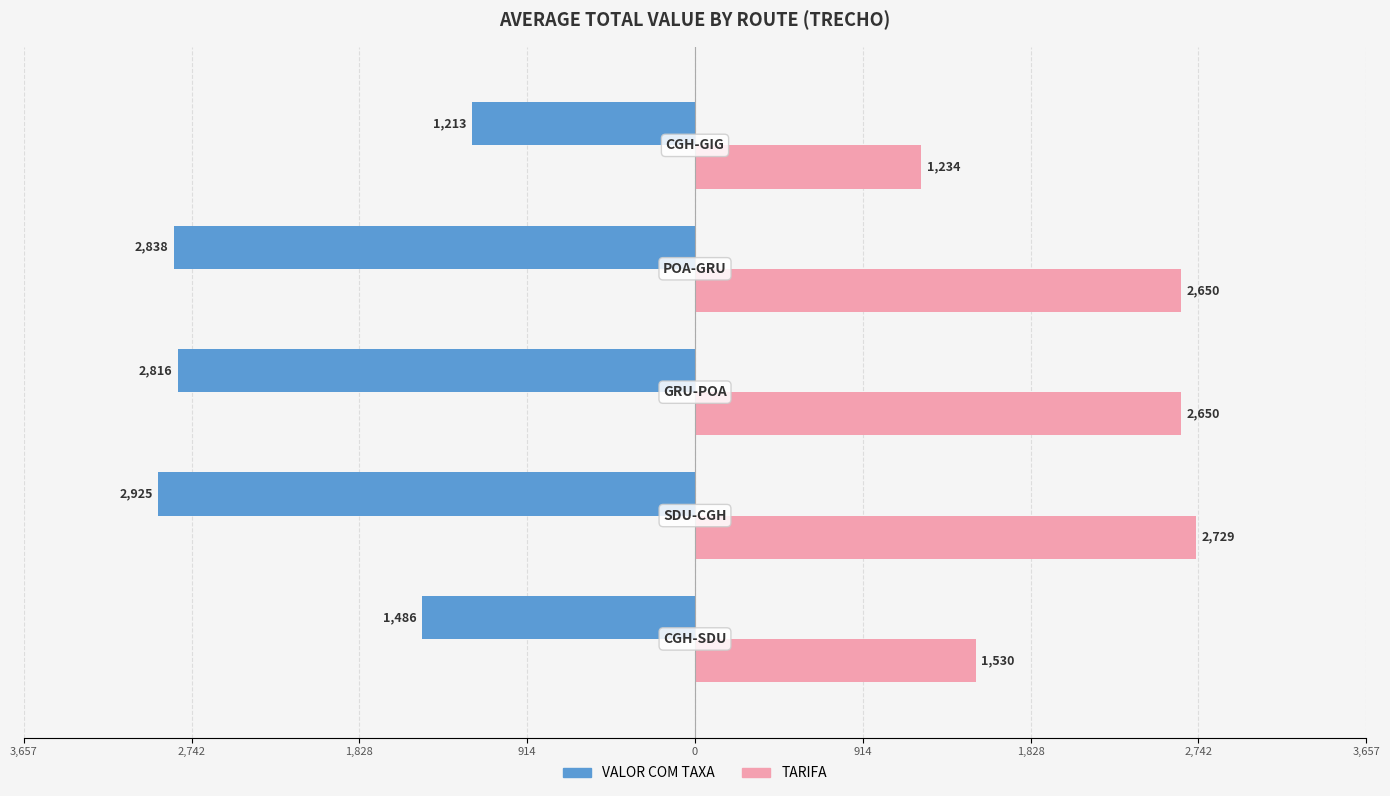

What is the lowest value of the VALOR COM TAXA series?

-2925.3